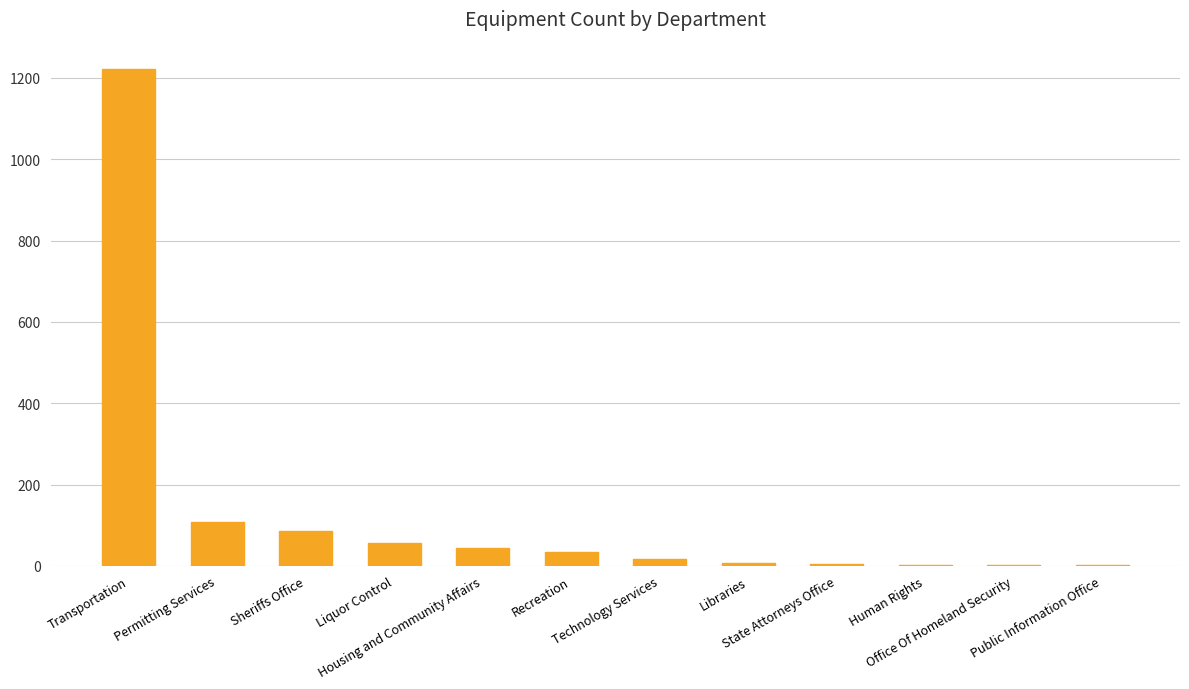

What is the sum of all values?

1582